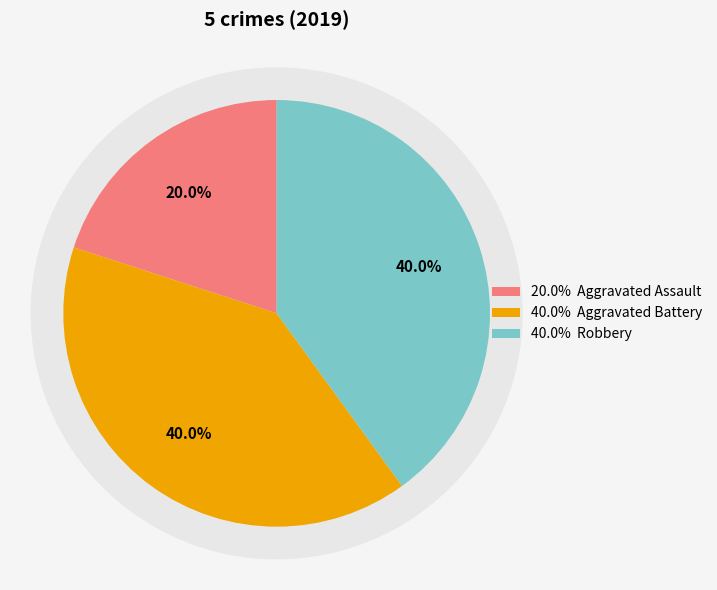

To the nearest percent, what portion does Aggravated Assault represent?

20%